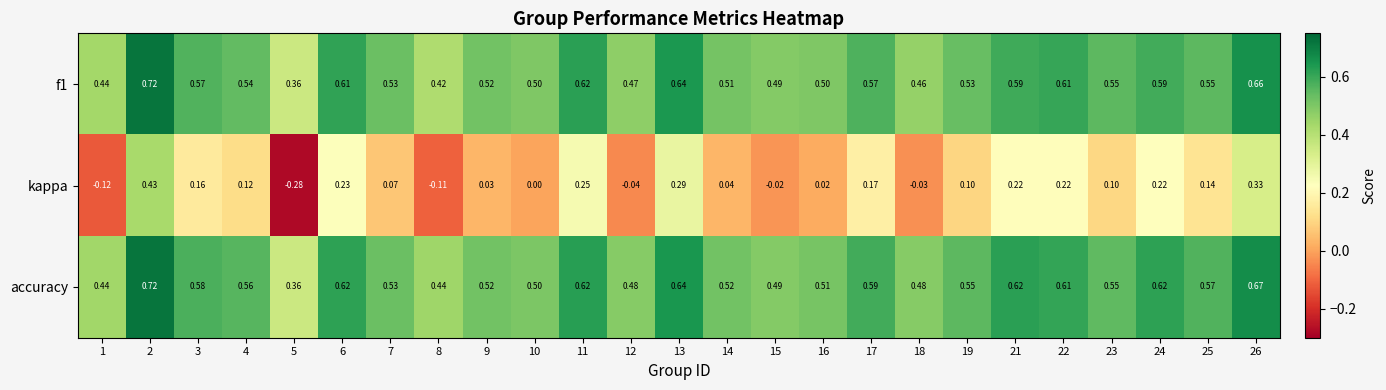

Is the value of f1 at 26 greater than the value of kappa at 23?

Yes